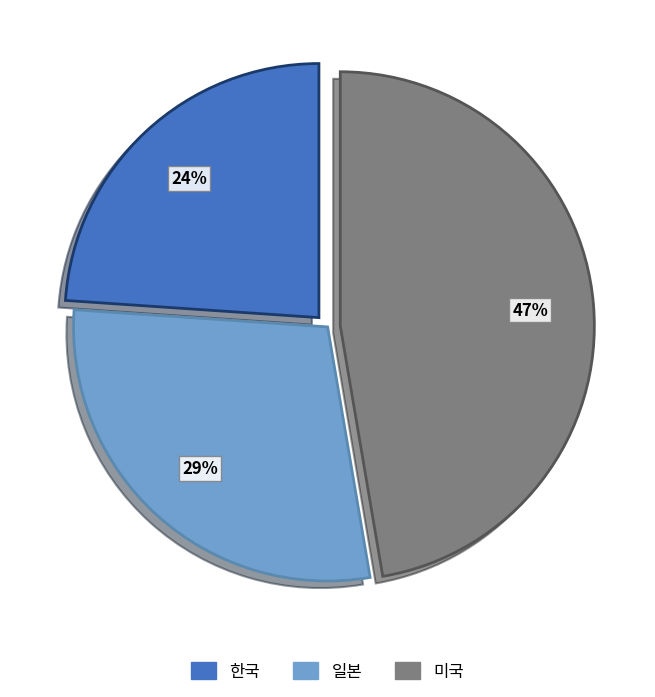

Is there a majority slice in this chart?

No